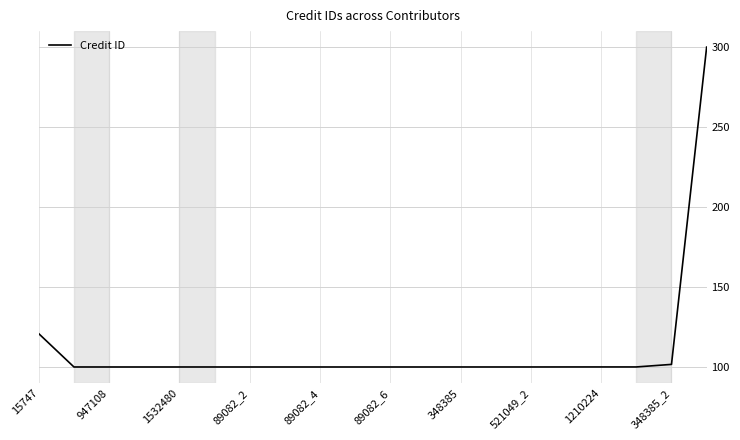

What is the greatest value displayed?

300.0